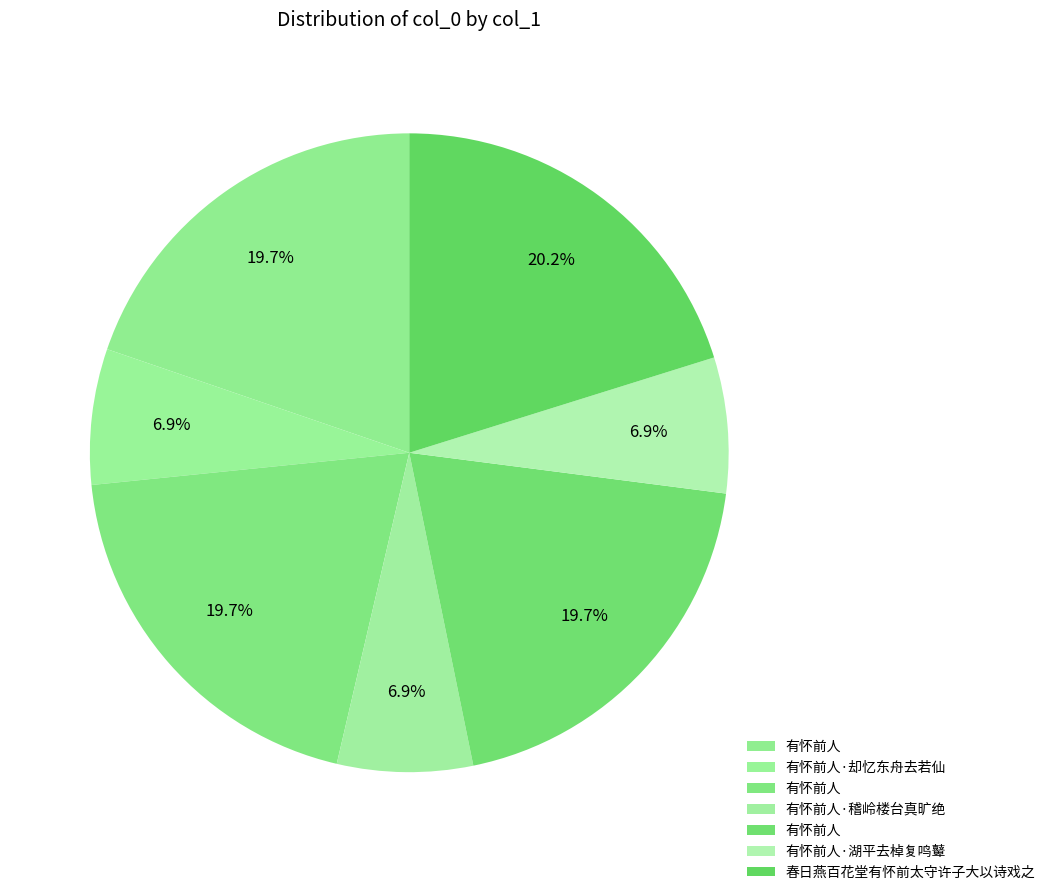

How many slices are in this pie chart?

7